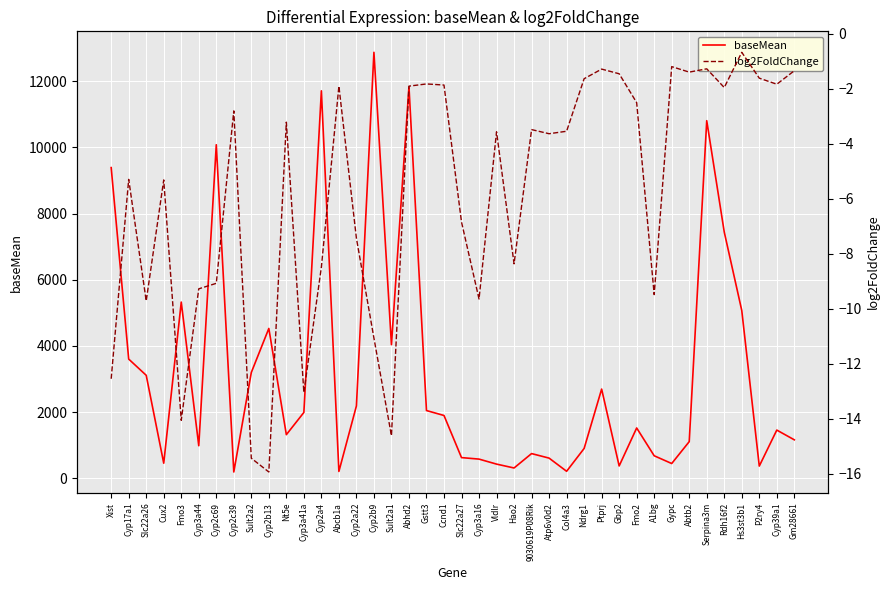

Is this an area chart (filled region under the line)?

No